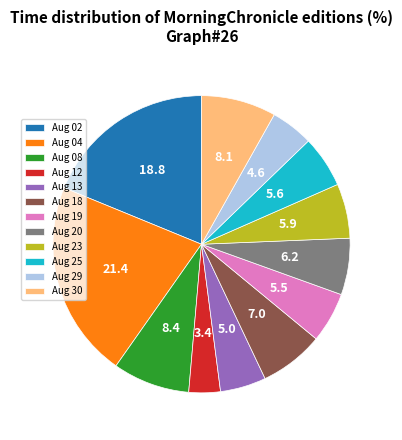

Between Aug 25 and Aug 29, which is larger?

Aug 25